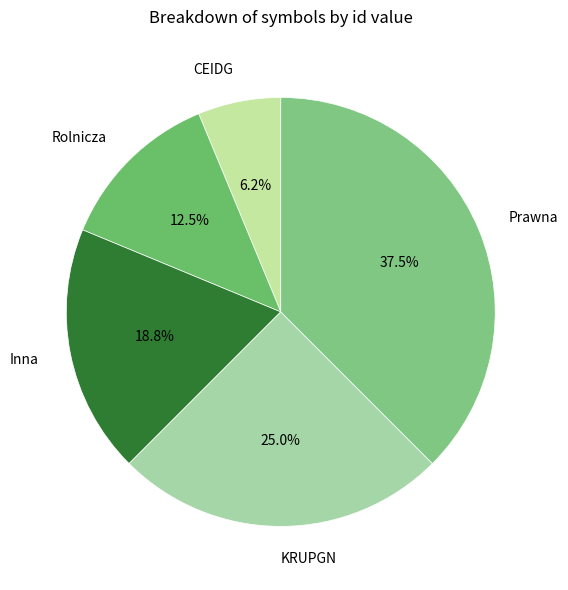

Is the sum of Inna and KRUPGN greater than half?

No